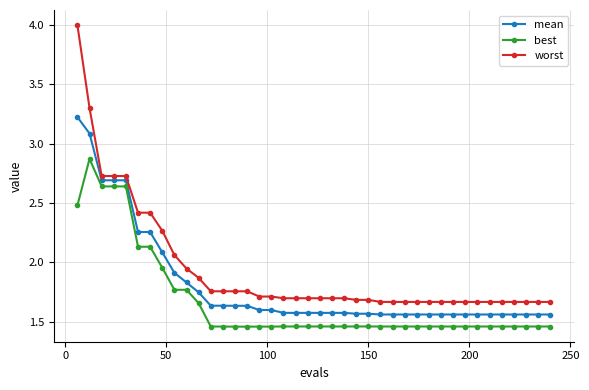

Which series has the largest range (max minus min)?

worst